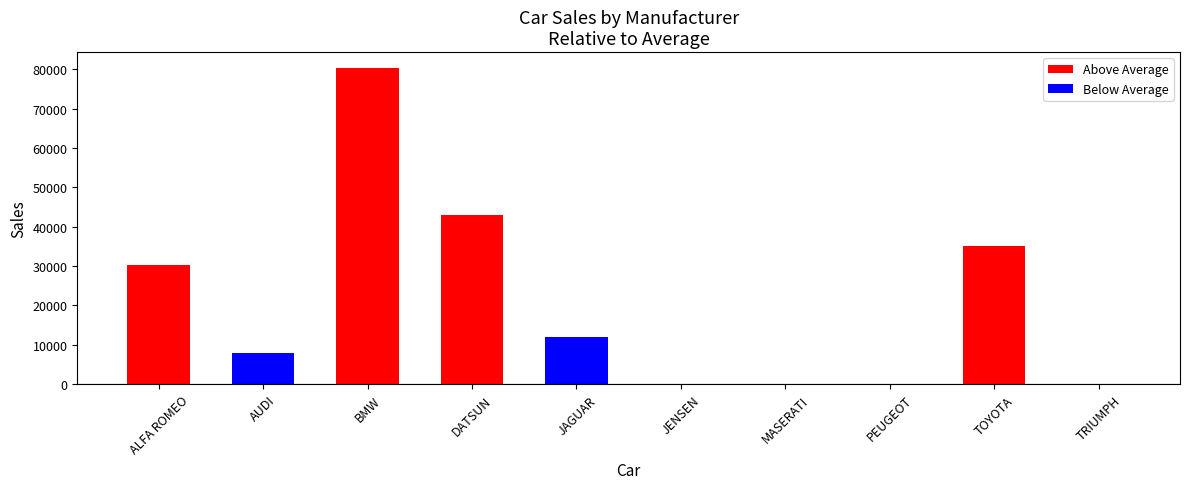

Reading right to left, what are all the values shown in this chart?

0	35030	0	0	0	12000	43000	80390	7800	30200